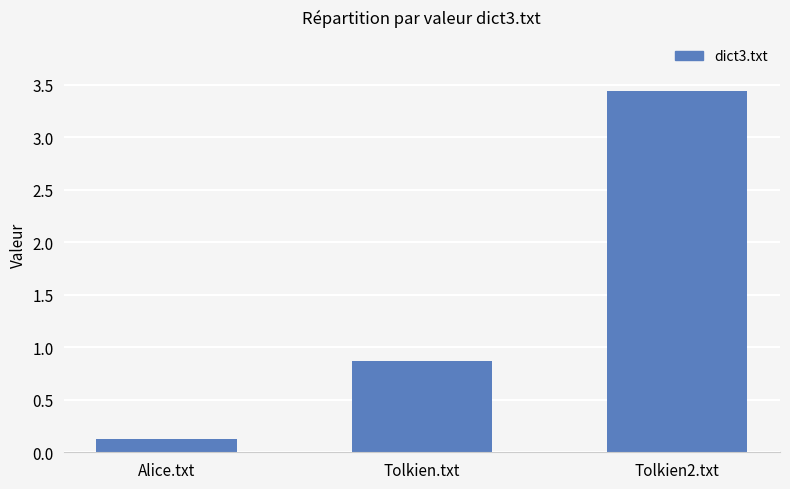

Reading left to right, transcribe all the data shown in this chart.

0.1	0.9	3.4